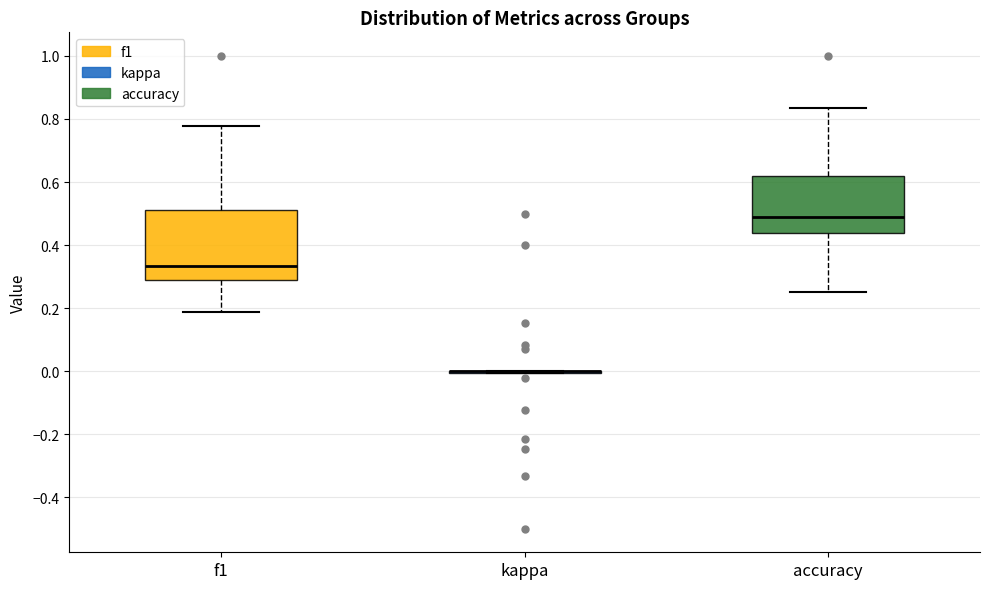

Reading left to right, read every box against the y-axis: the position of its median line, the range the box covers, and the ends of its whiskers. The values are not printed on the chart, so give them approximately, as read against the axis.

f1: median 0.34, box 0.30 to 0.52, whiskers 0.18 to 0.78
kappa: box collapsed to a line at 0.00, whiskers 0.00 to 0.00
accuracy: median 0.48, box 0.44 to 0.62, whiskers 0.26 to 0.84